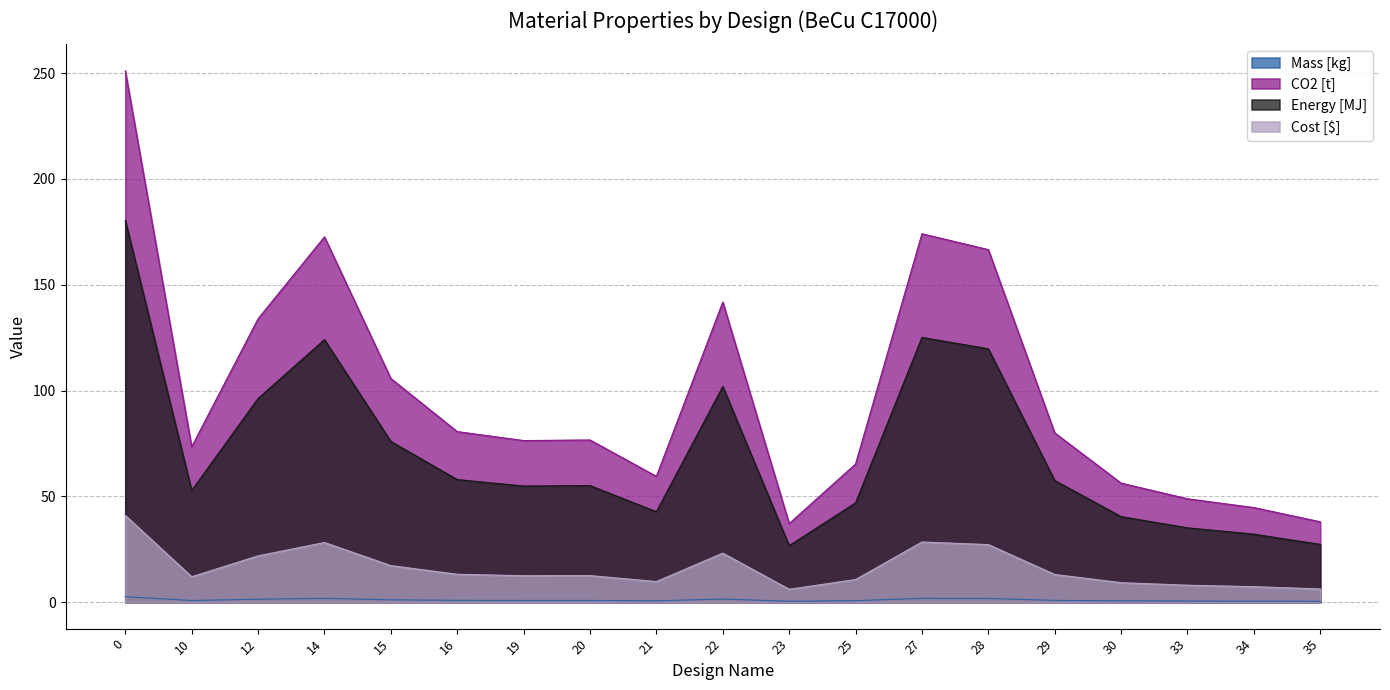

At which category does the chart reach its minimum across all series?

23